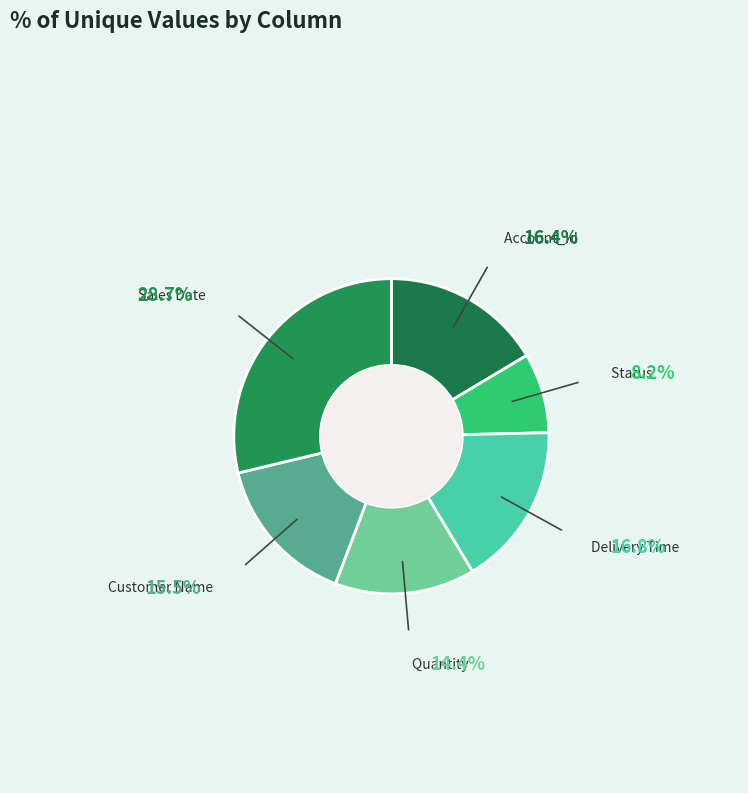

Count the number of slices in the pie.

6